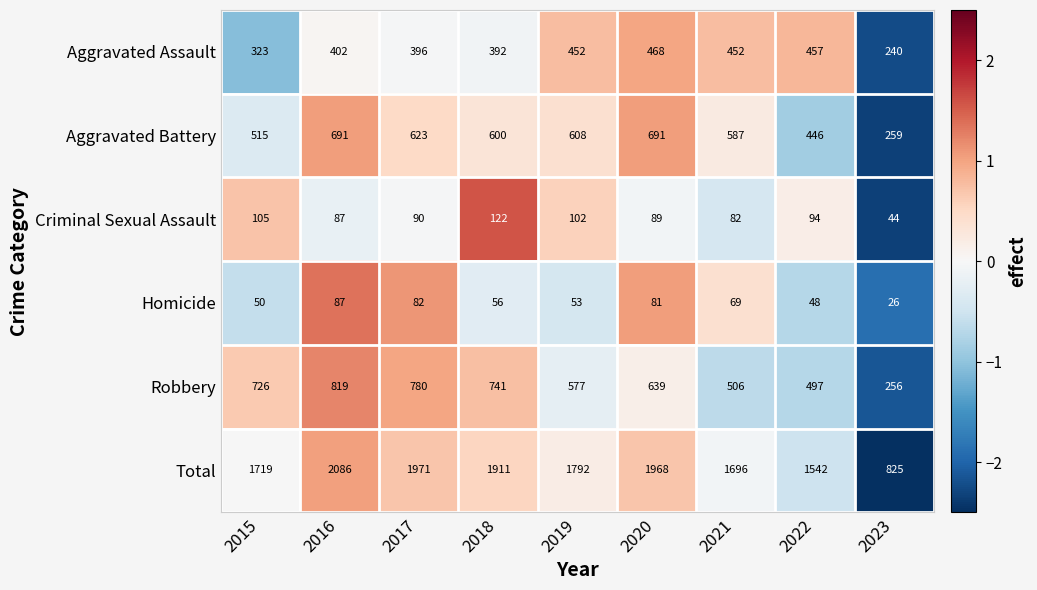

At 2021, list the series in order from largest to smallest.

Total, Aggravated Battery, Robbery, Aggravated Assault, Criminal Sexual Assault, Homicide